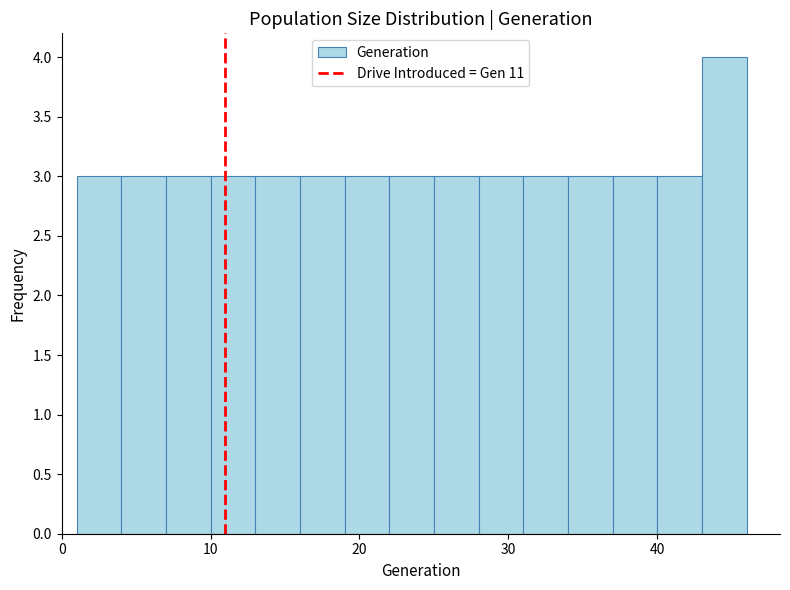

Read against the x-axis, roughly where is the centre of the tallest bar?

45